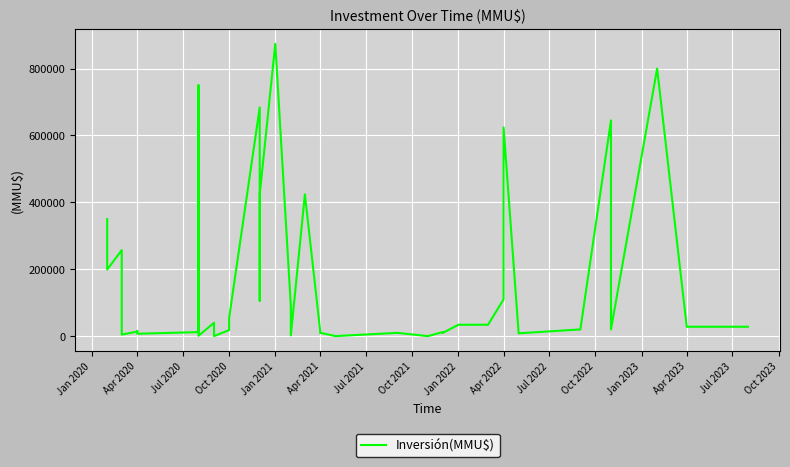

What value does the data have at Apr 2021, to the nearest 50?

8500